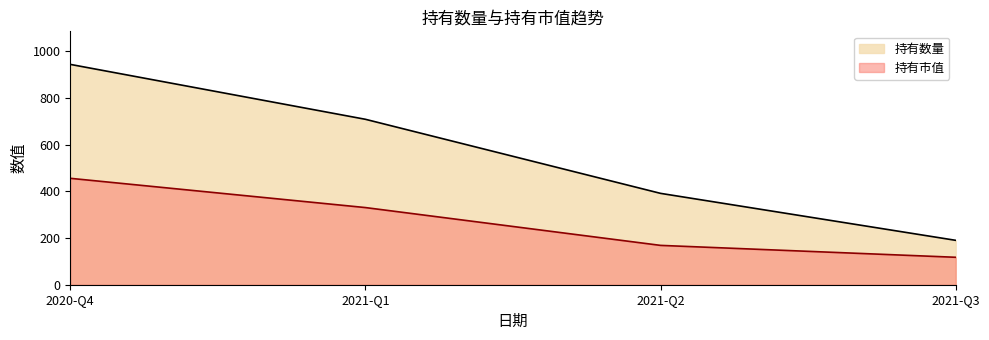

Does the chart have visible grid lines?

No